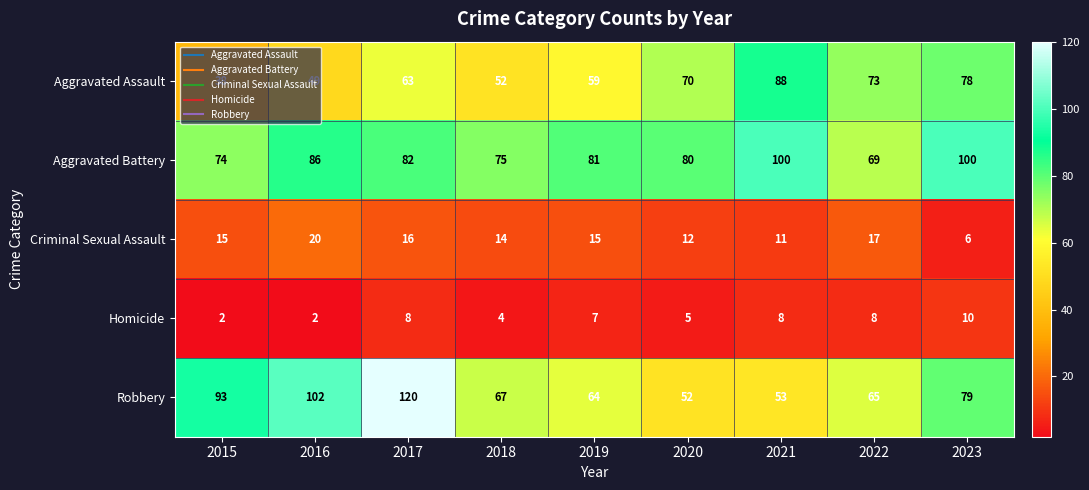

At which label does Robbery first exceed 67?

2015